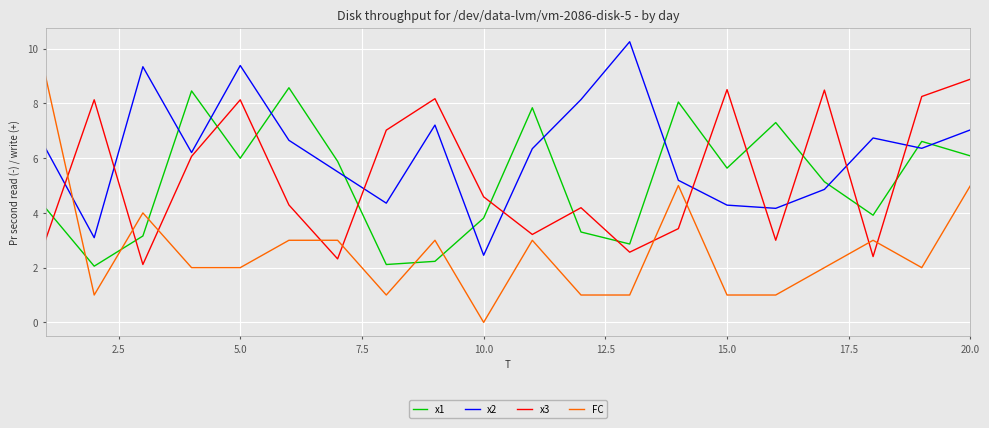

Which series has the largest range (max minus min)?

FC